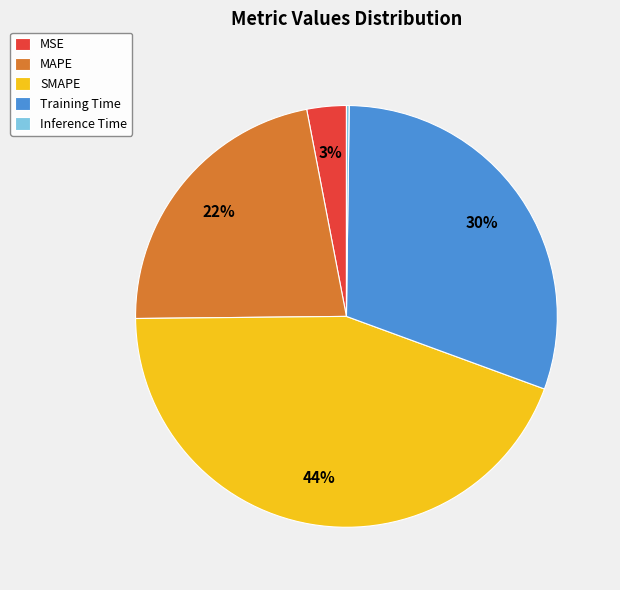

To the nearest percent, what is the difference between the largest and smallest slice percentages?

44%